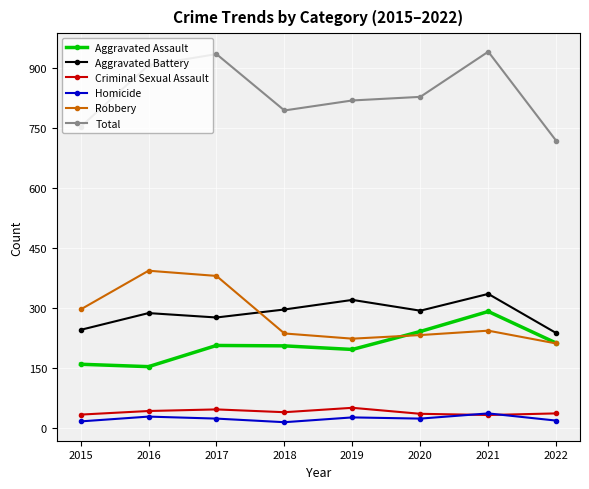

True or false: Aggravated Assault has more than 2 interior local peaks.

False